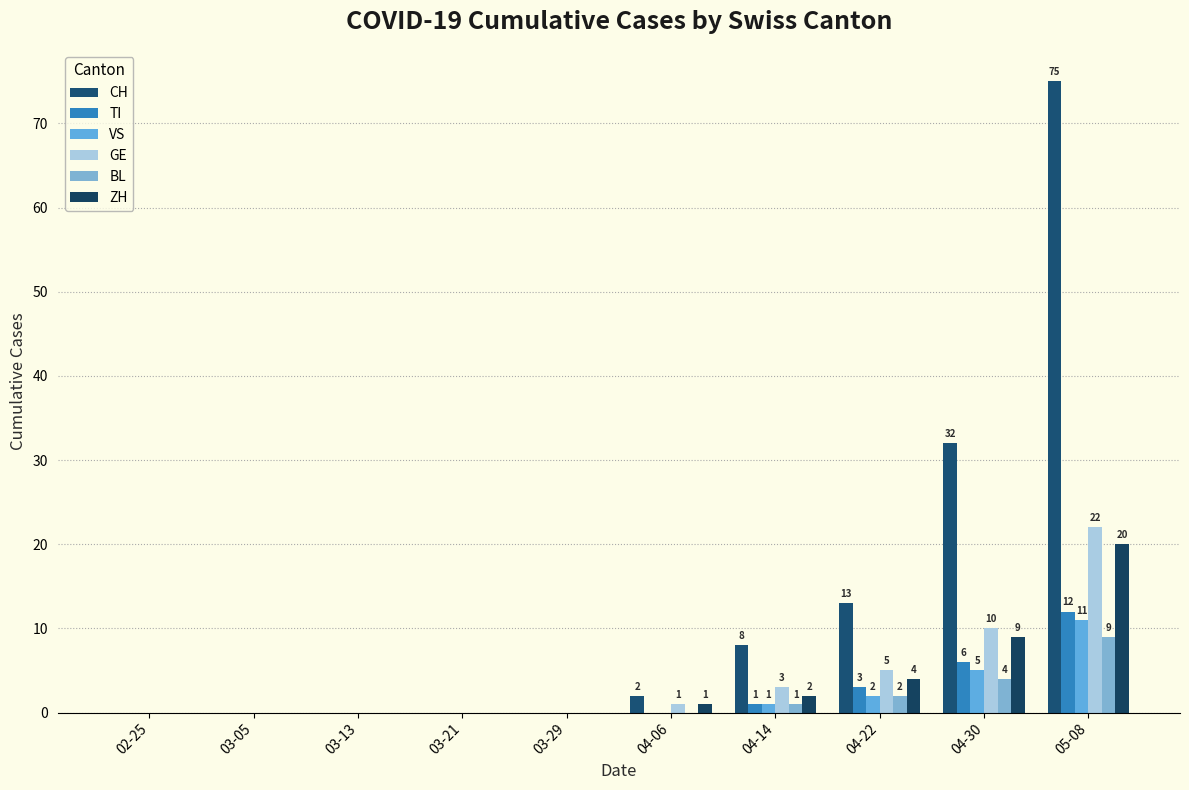

Count the number of data series in this chart.

6